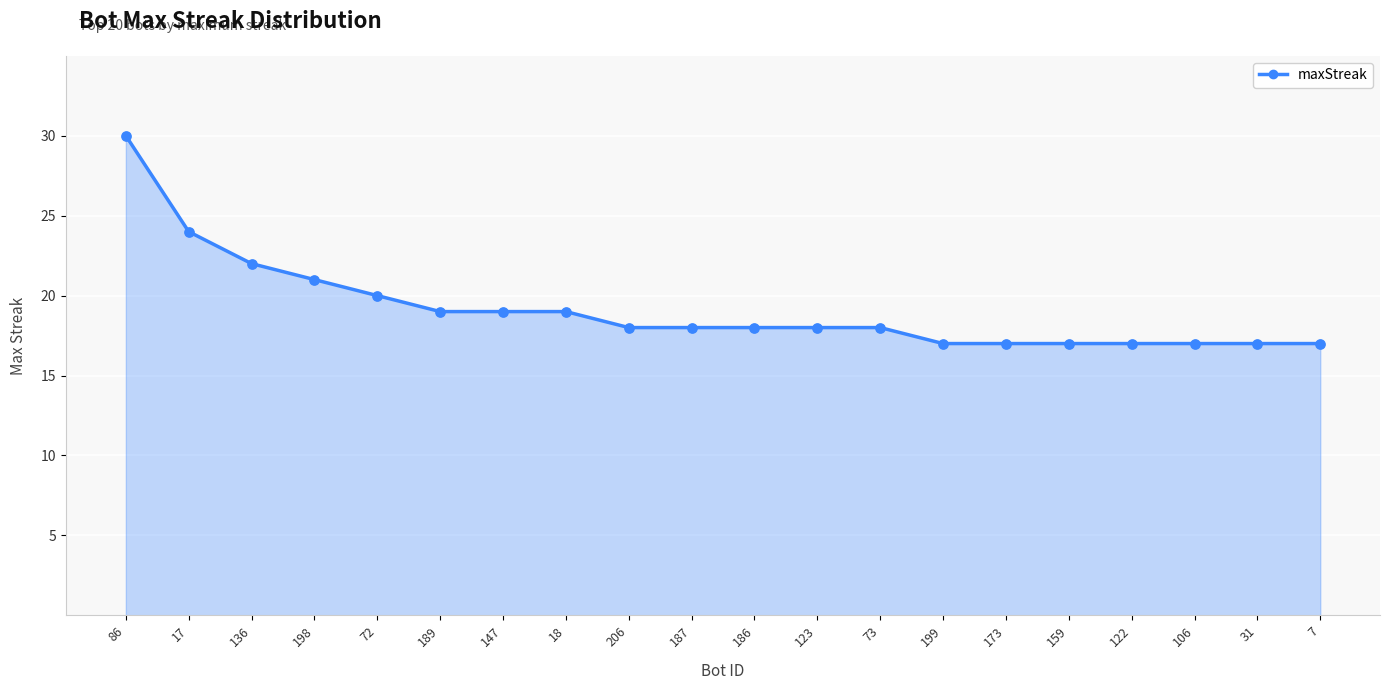

What is the change in value from 198 to 123?

-3